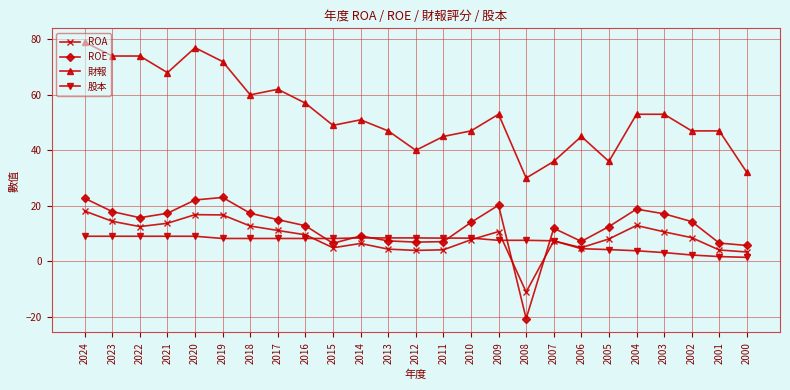

The value of 股本 at 2019 is 8.2. True or false?

True